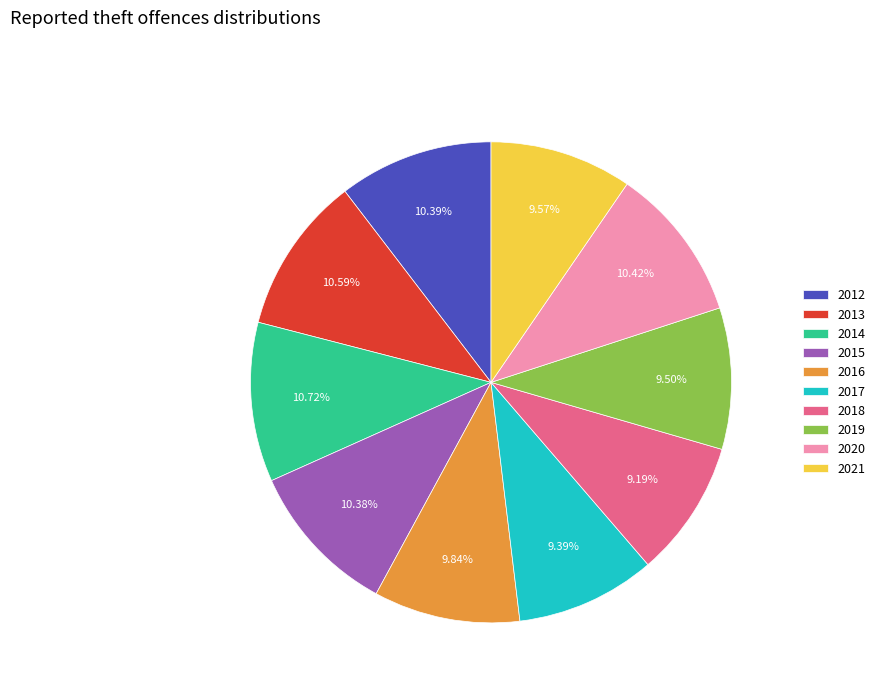

Does 2015 account for over 50% of the chart?

No